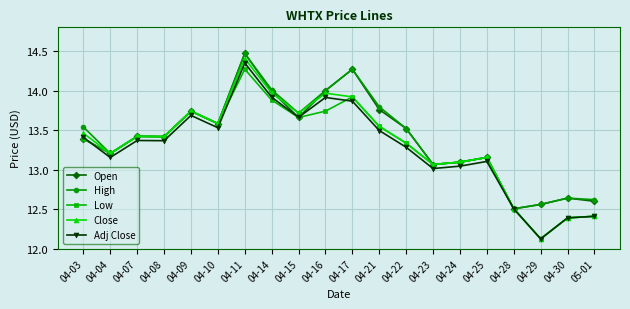

In Open, how many points are higher than both neighbors (excluding endpoints)?

6